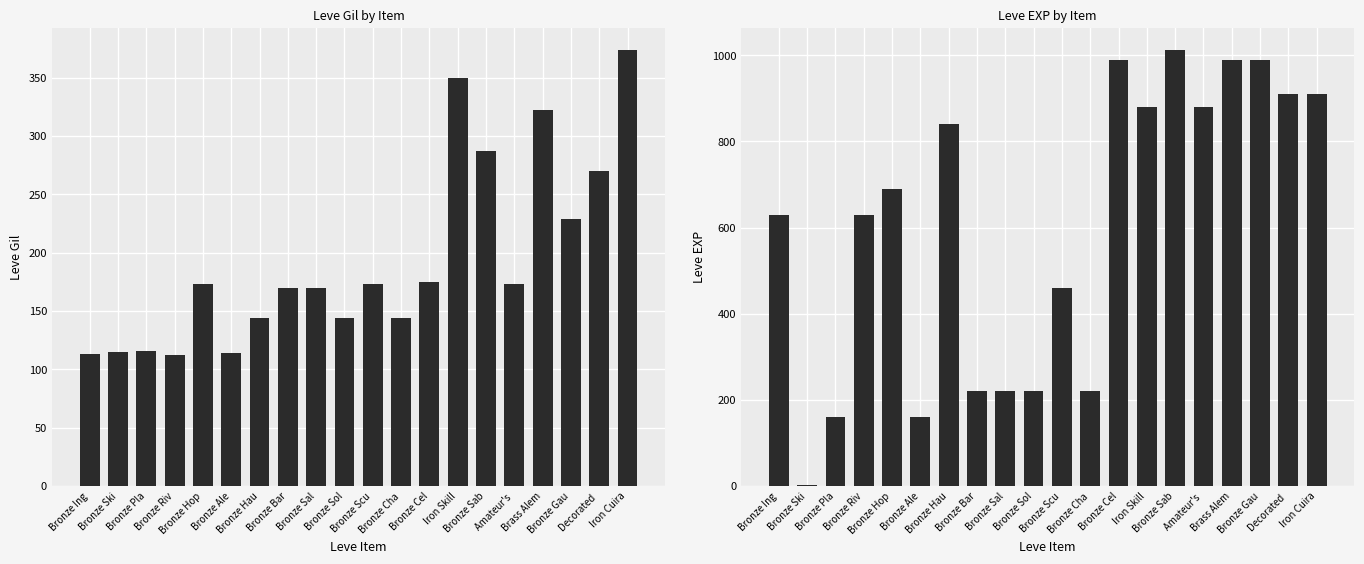

What is the difference between the maximum and minimum values in the Leve EXP series?

1012